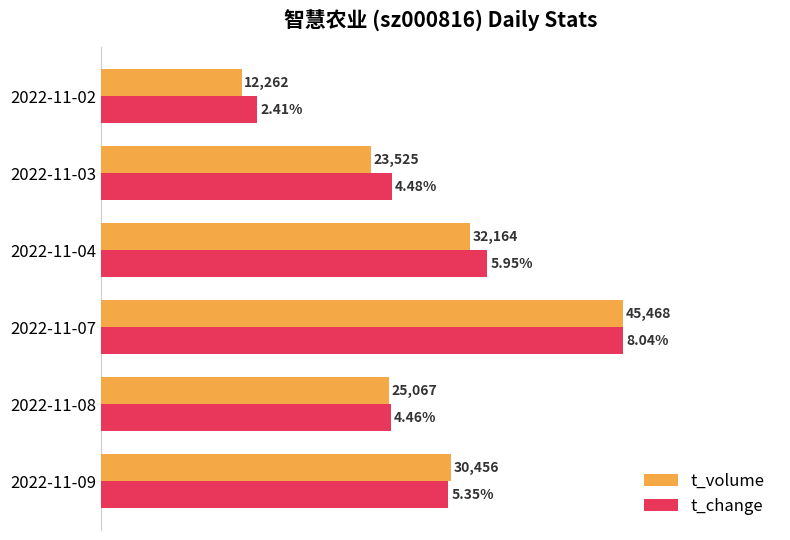

What are all the series names shown in the legend?

t_volume, t_change